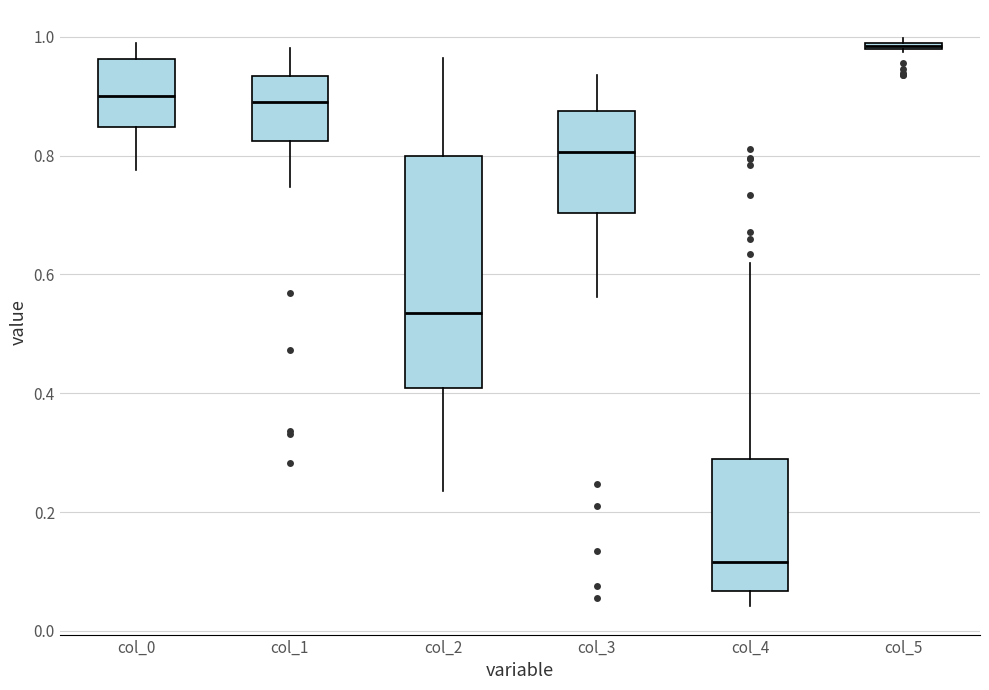

Which box is the tallest, from its lower edge to its upper edge?

col_2